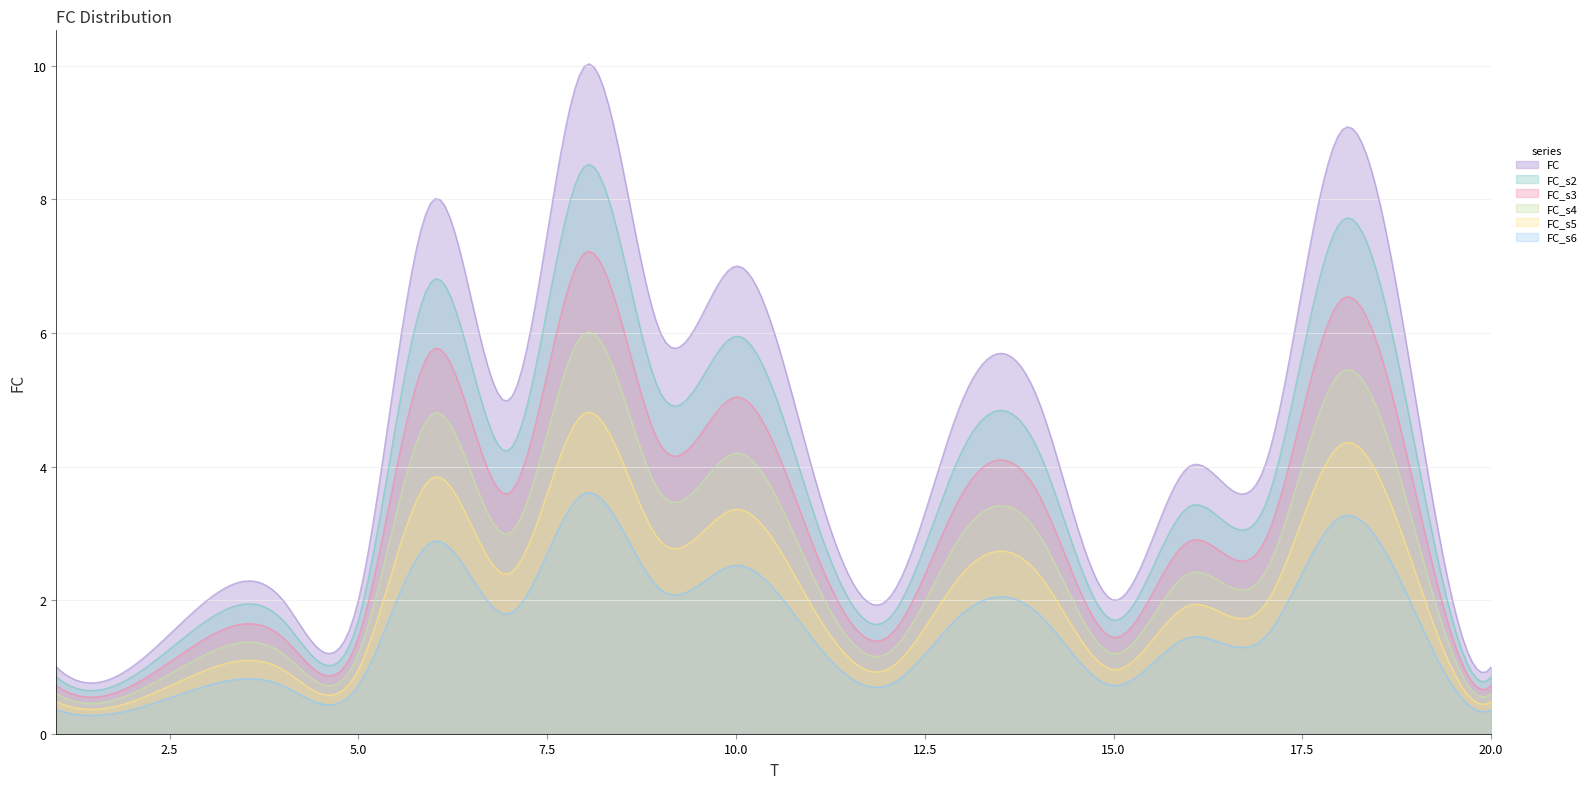

True or false: the data has more than 1 interior local peaks.

True